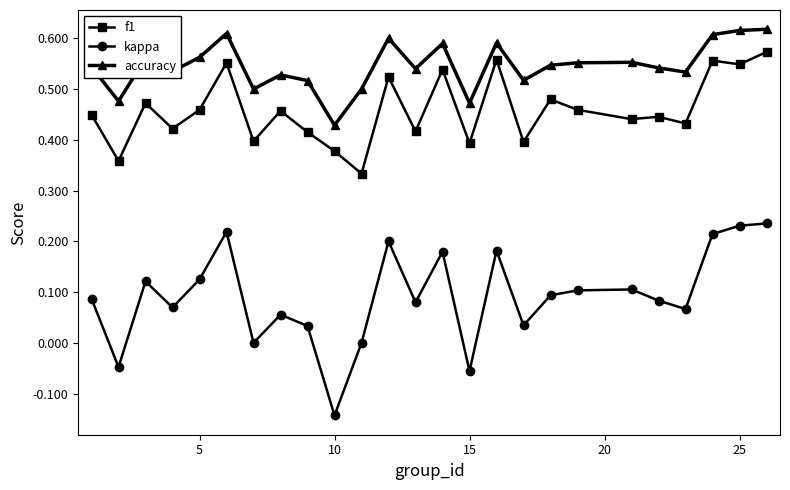

Which series has the largest range (max minus min)?

kappa